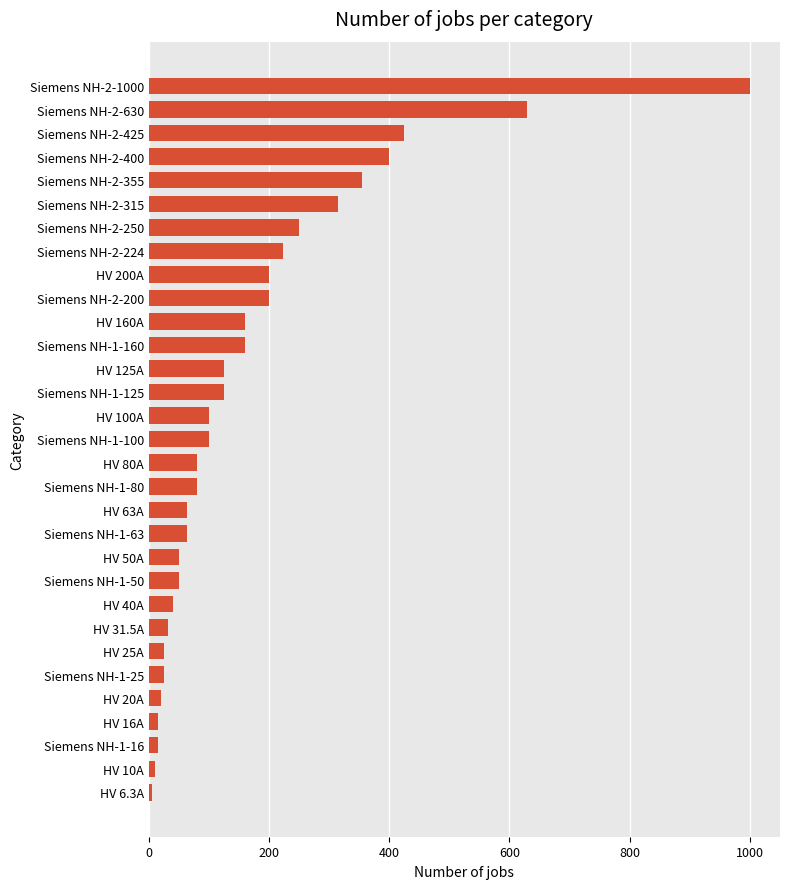

Count the number of categories in the chart.

31